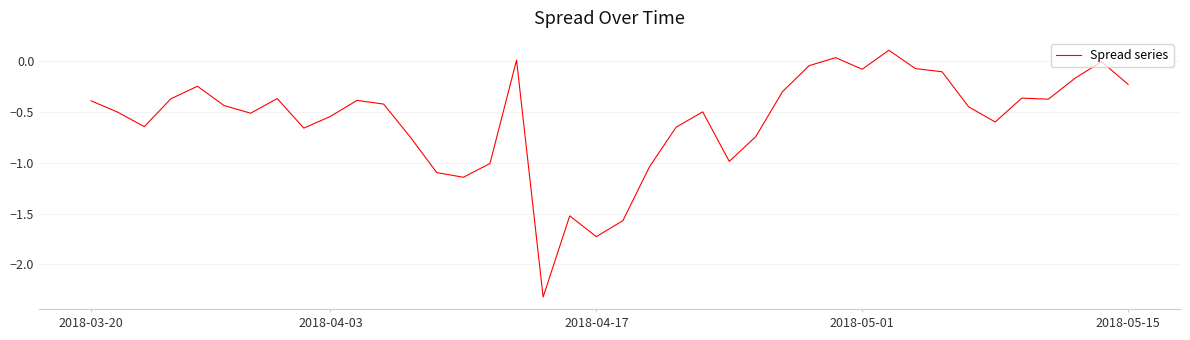

Does the chart display data point markers on the line(s)?

No